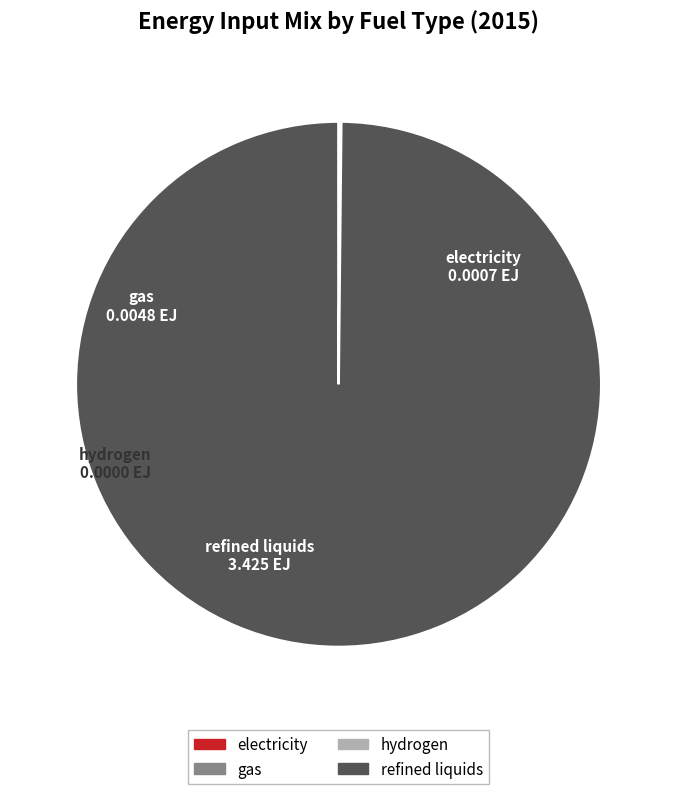

Is there any slice that represents more than half of the pie?

Yes